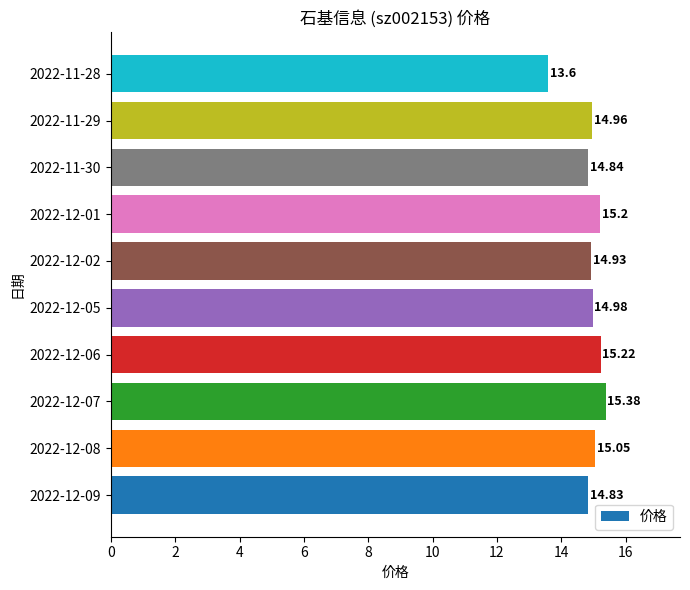

Rank the categories by value from lowest to highest.

2022-11-28, 2022-12-09, 2022-11-30, 2022-12-02, 2022-11-29, 2022-12-05, 2022-12-08, 2022-12-01, 2022-12-06, 2022-12-07